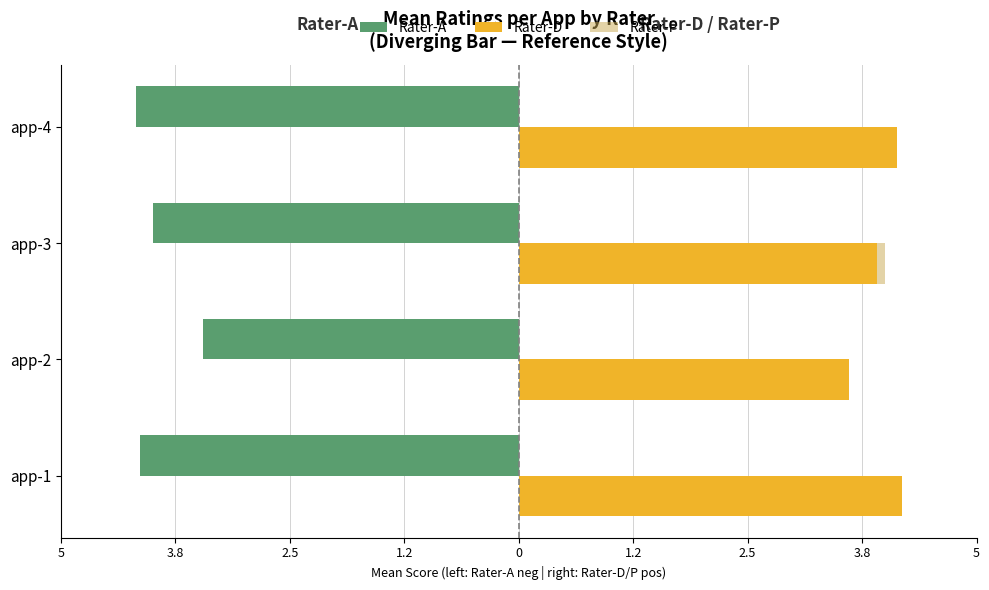

What are all the series names shown in the legend?

Rater-A, Rater-D, Rater-P